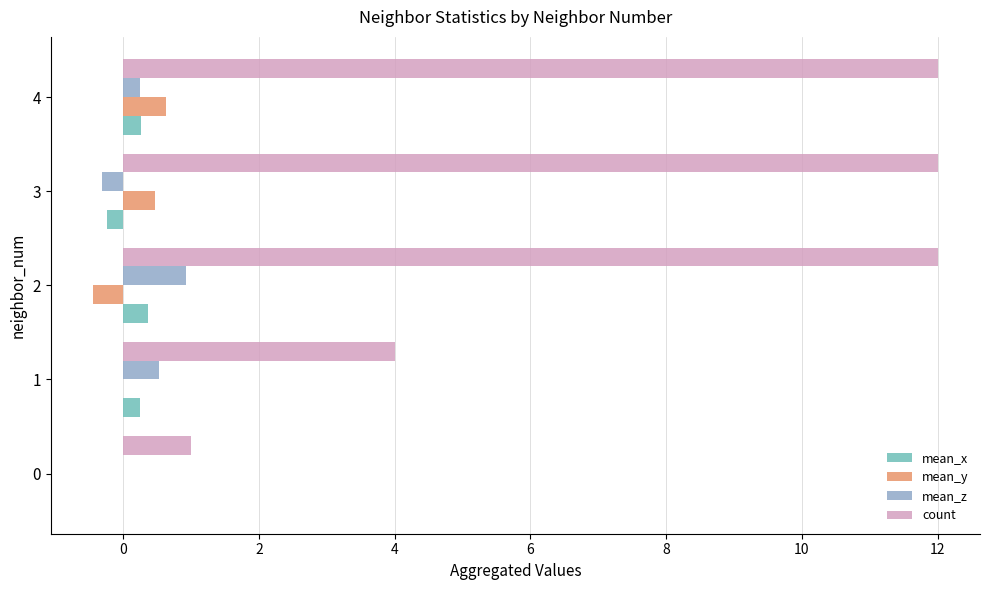

Read the mean_y value at 2.

-0.4